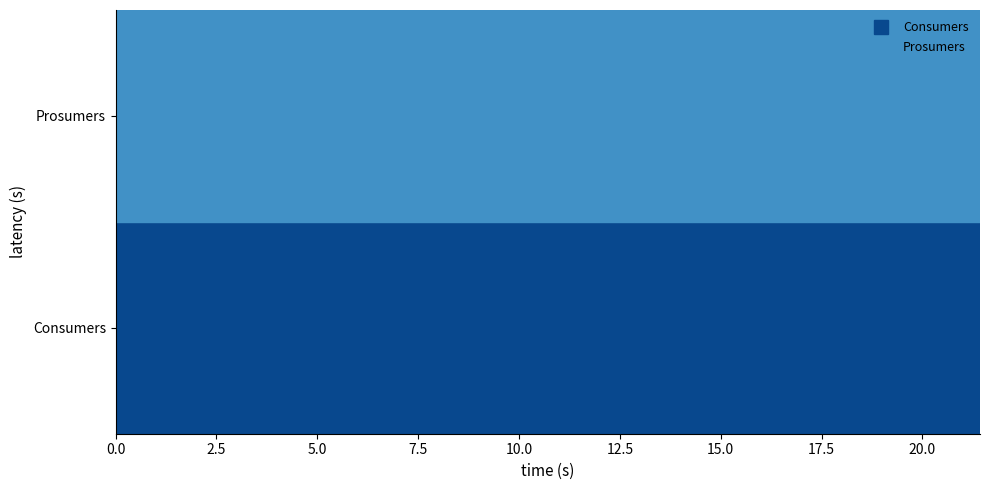

Is the value of Consumers at 11 greater than the value of Prosumers at 10?

Yes